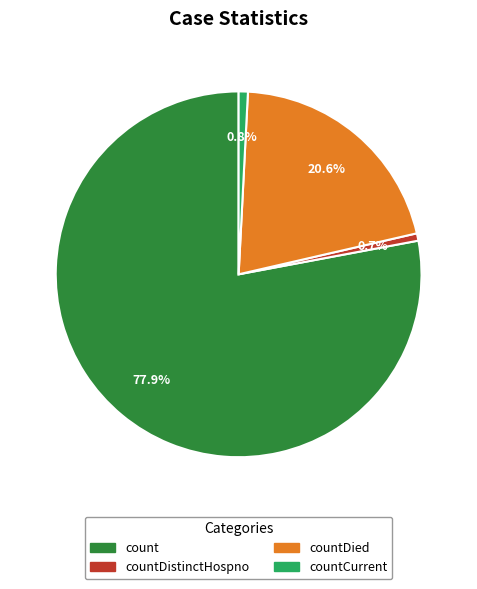

Does any single category account for the majority?

Yes